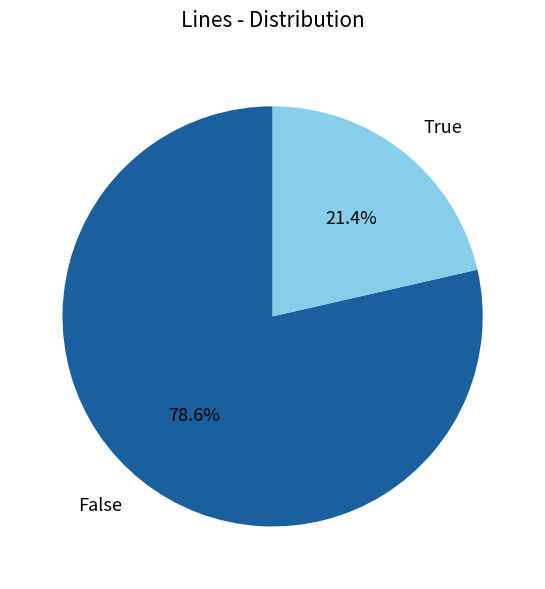

Does any single category account for the majority?

Yes